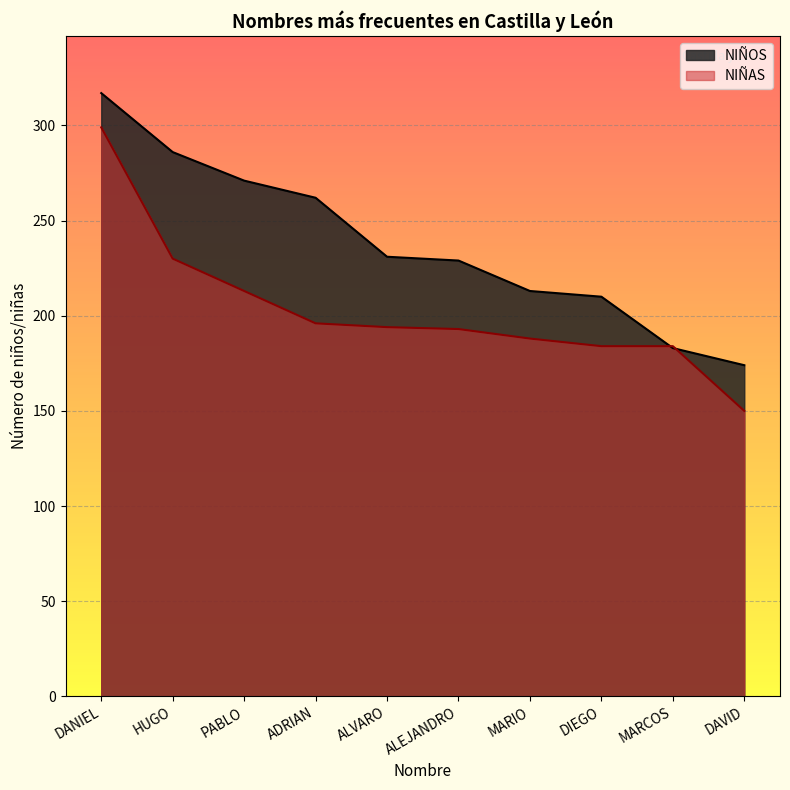

What is the value of the NIÑOS point at the 4th from the left?

262